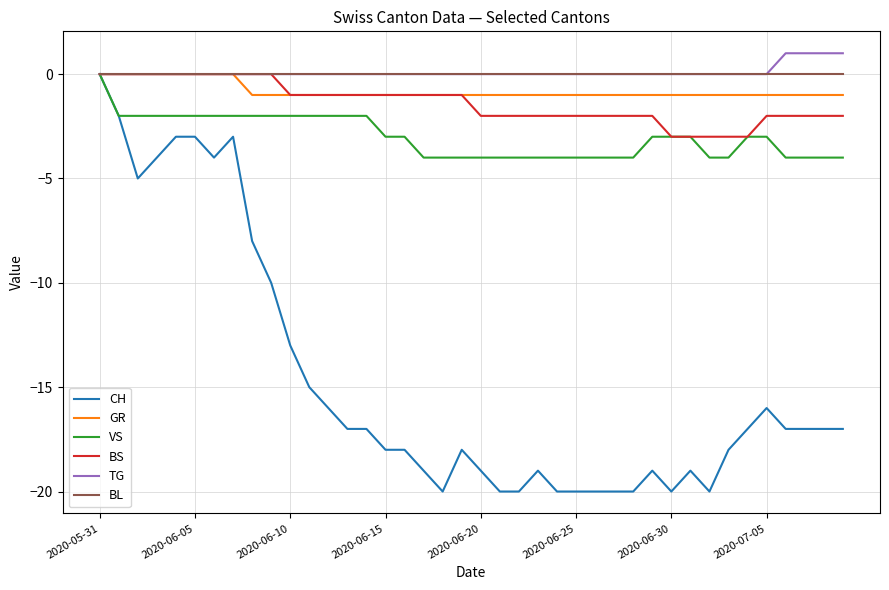

What is the smallest value displayed?

-20